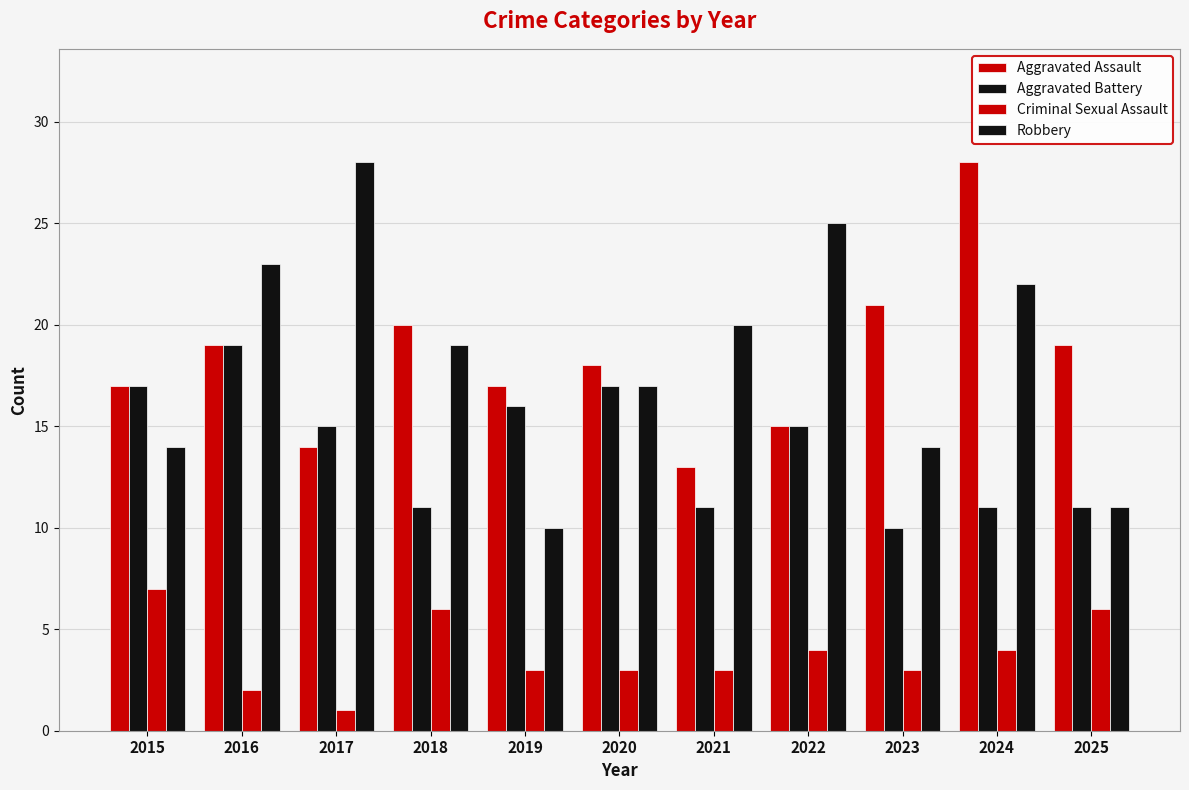

At how many categories does at least one series exceed 8?

11